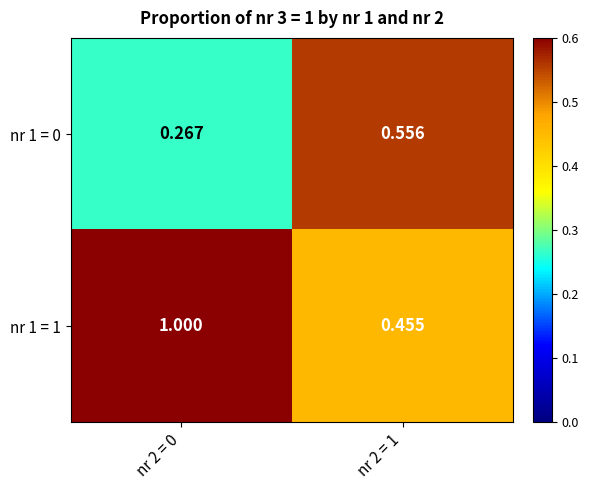

Is the value of nr 1 = 0 at nr 2 = 1 greater than the value of nr 1 = 1 at nr 2 = 0?

No